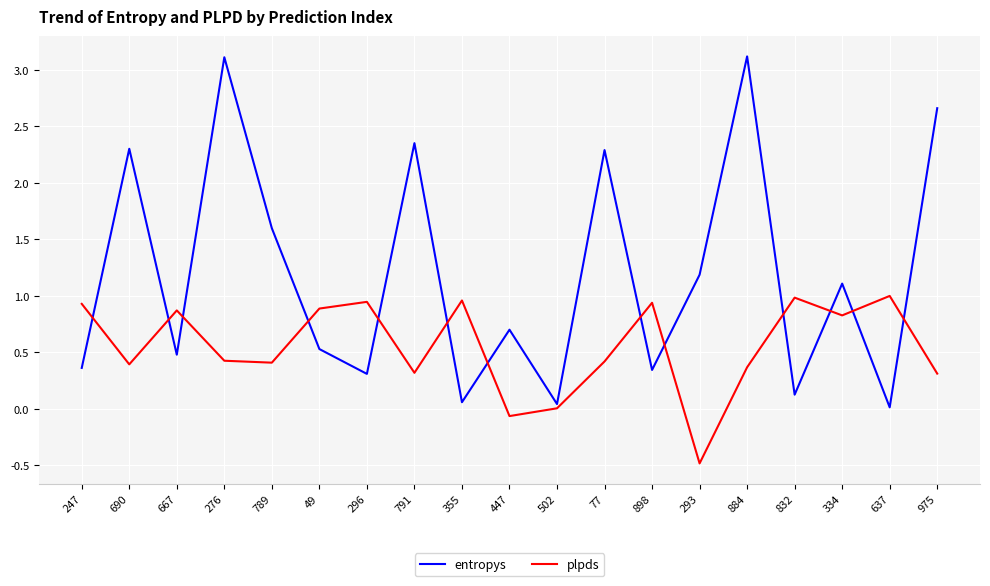

Which series has the widest spread of values?

entropys